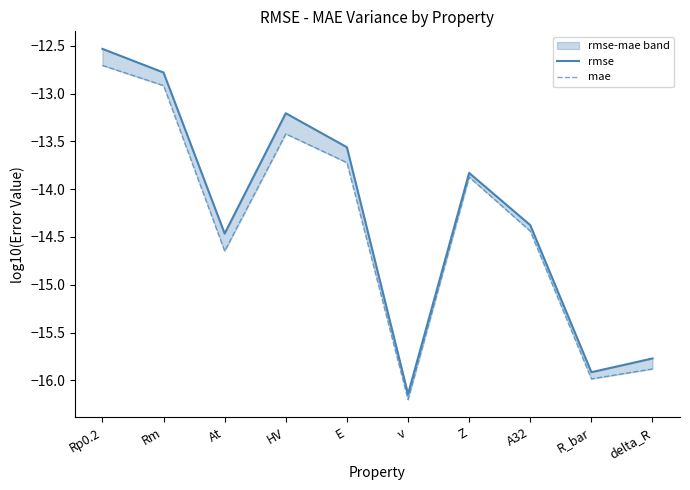

How many data points does each series have?

10